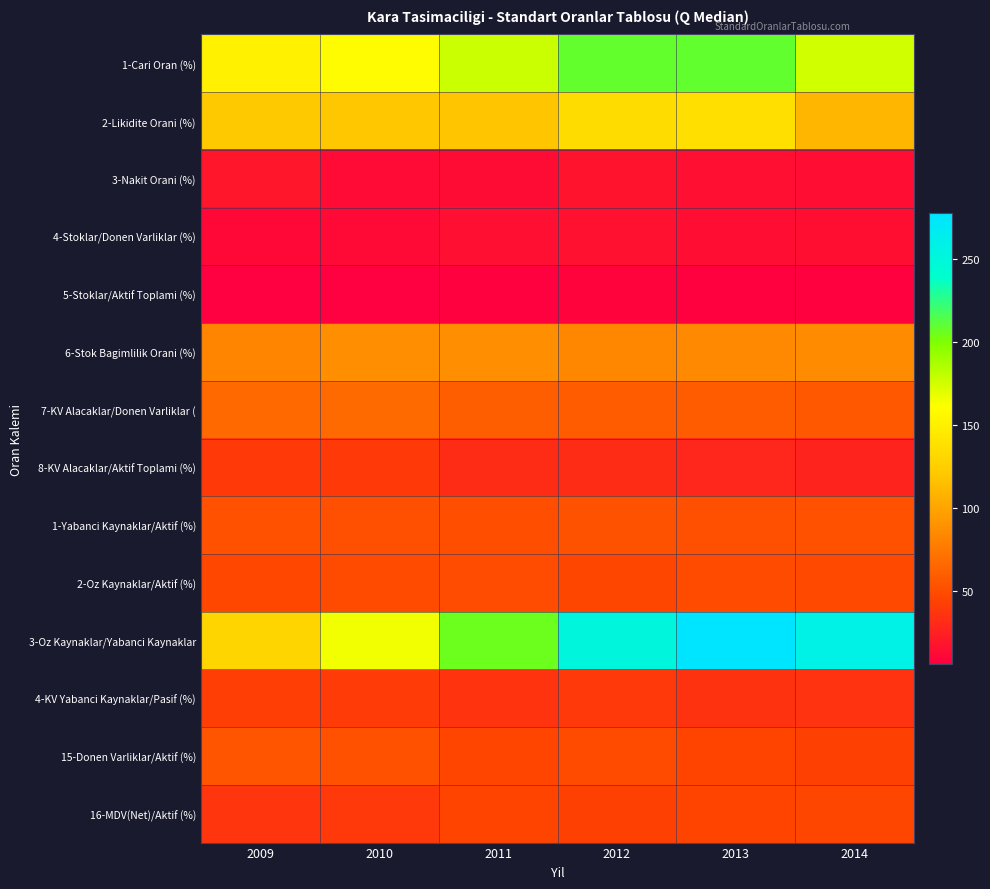

What is the spread (max minus min) of values at 2009?

144.6